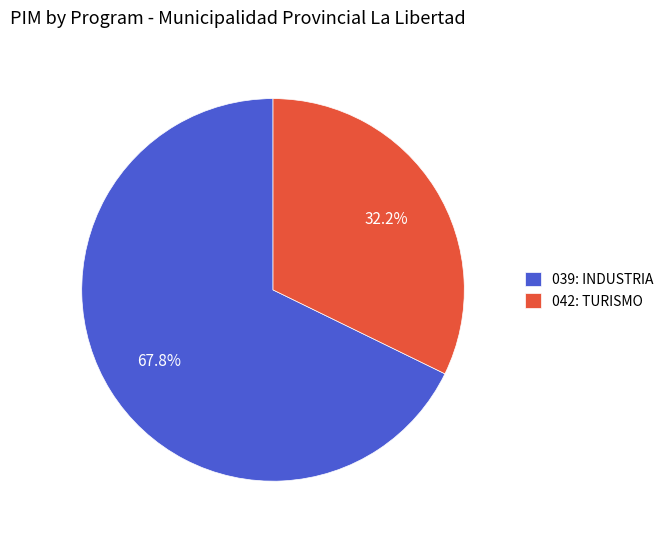

To the nearest percent, what is the average slice percentage?

50%